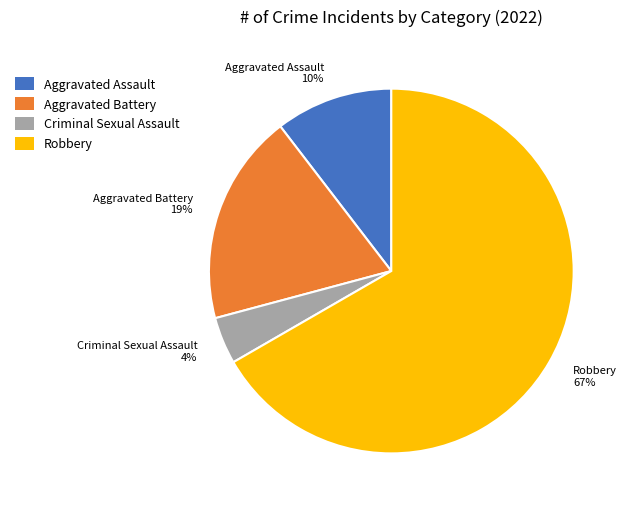

True or false: Aggravated Assault accounts for 4% of the total.

False